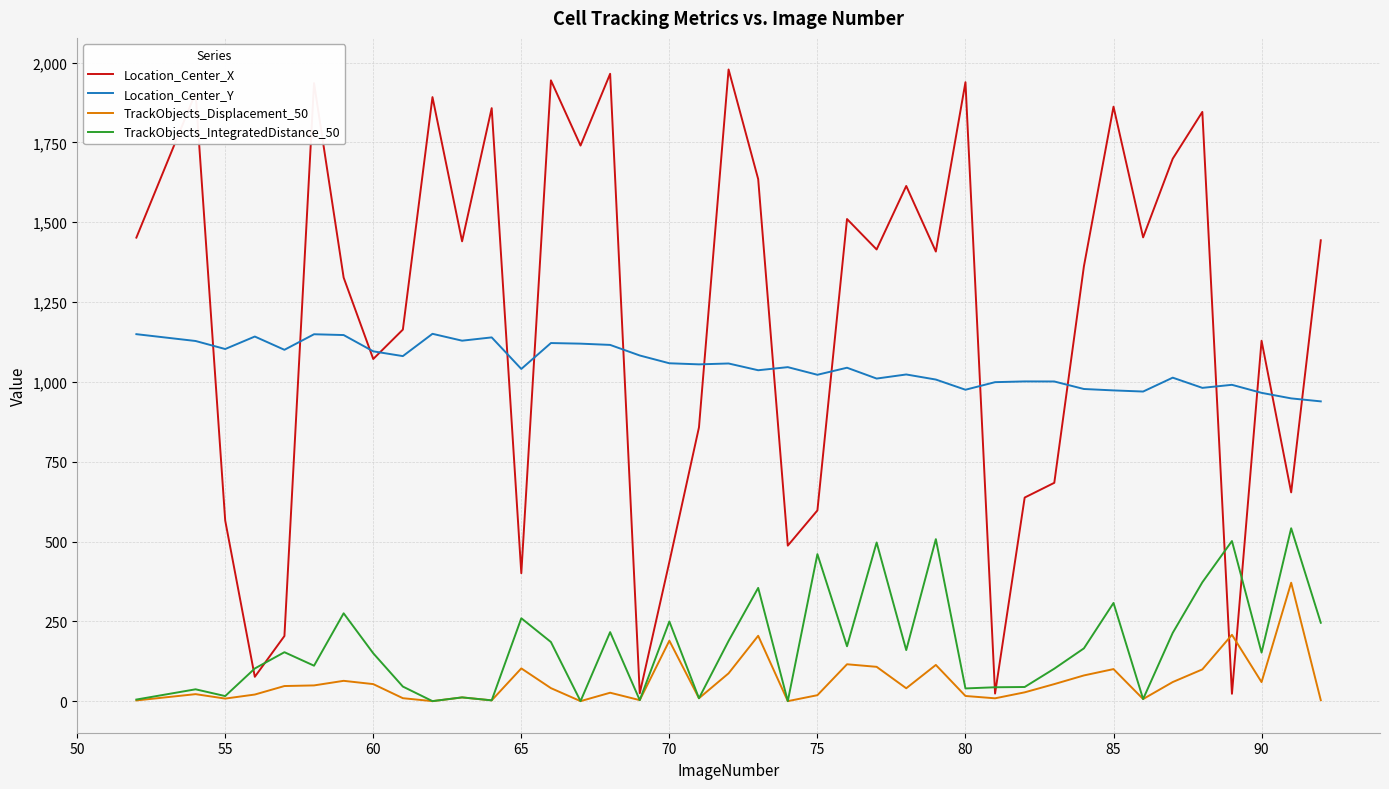

What is the greatest value displayed?

1978.7